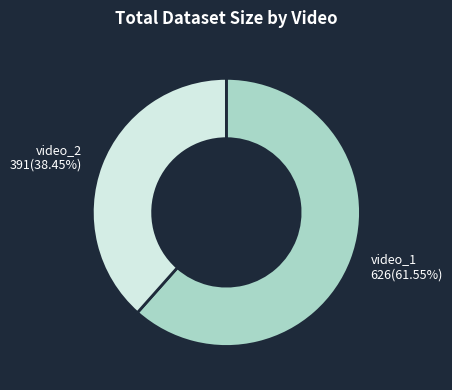

How many slices are in this pie chart?

2